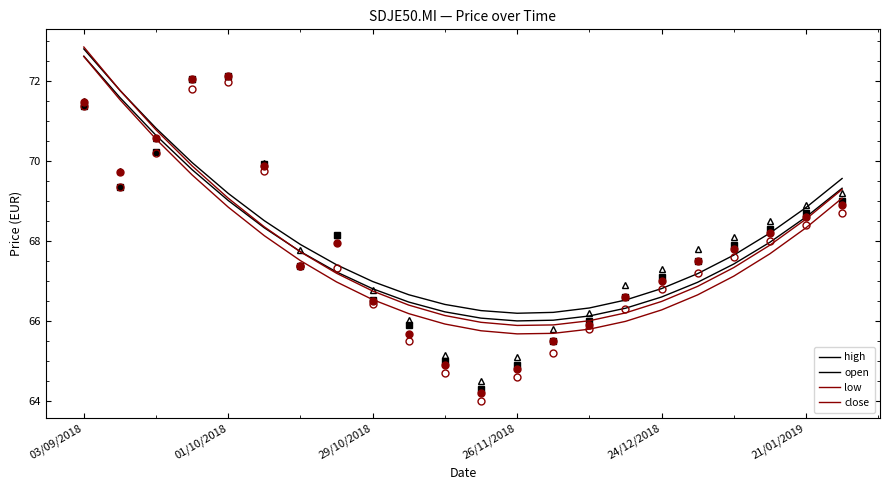

Reading right to left, transcribe all the data shown in this chart.

high: 69.6	68.8	68.2	67.6	67.2	66.8	66.5	66.3	66.2	66.2	66.3	66.4	66.7	67.0	67.4	67.9	68.5	69.2	70.0	70.8	71.8	72.8
open: 69.3	68.6	68.0	67.4	67.0	66.6	66.3	66.1	66.0	66.0	66.1	66.2	66.5	66.8	67.2	67.7	68.3	69.0	69.8	70.6	71.6	72.6
low: 69.1	68.3	67.7	67.1	66.6	66.3	66.0	65.8	65.7	65.7	65.7	65.9	66.2	66.5	67.0	67.5	68.1	68.8	69.6	70.5	71.5	72.6
close: 69.3	68.5	67.9	67.3	66.9	66.5	66.2	66.0	65.9	65.9	66.0	66.1	66.4	66.7	67.2	67.7	68.3	69.1	69.9	70.8	71.8	72.8